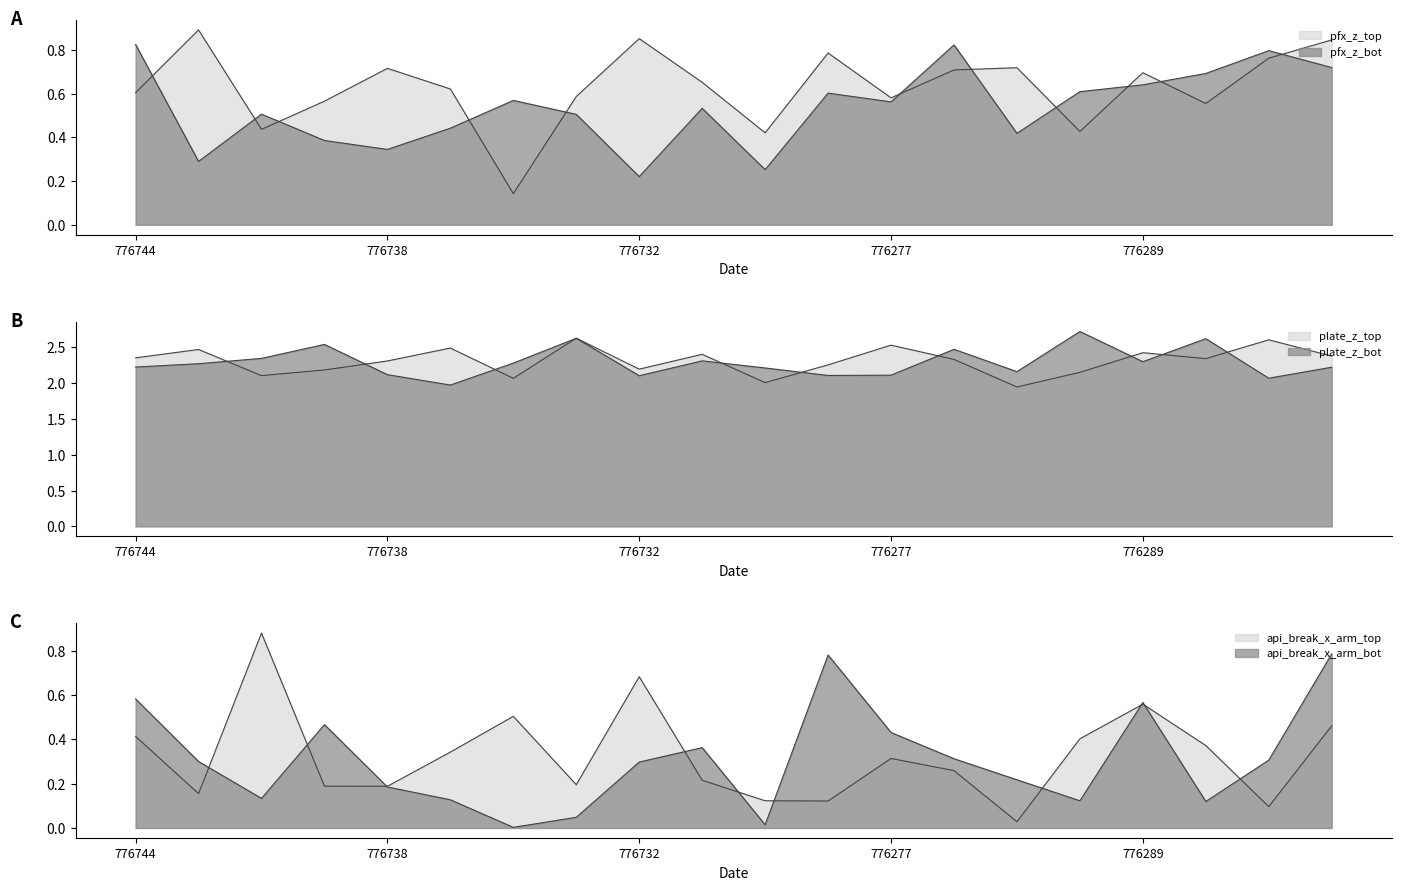

After their last crossing, which series has the higher values: api_break_x_arm_top or pfx_z_top?

pfx_z_top